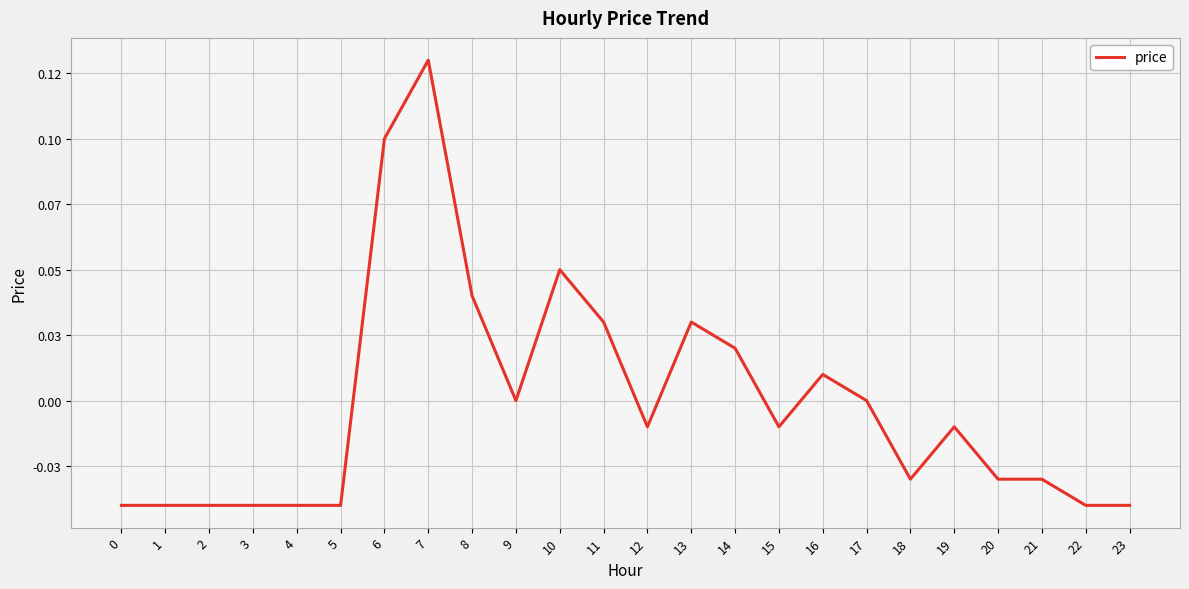

Does the chart have visible grid lines?

Yes